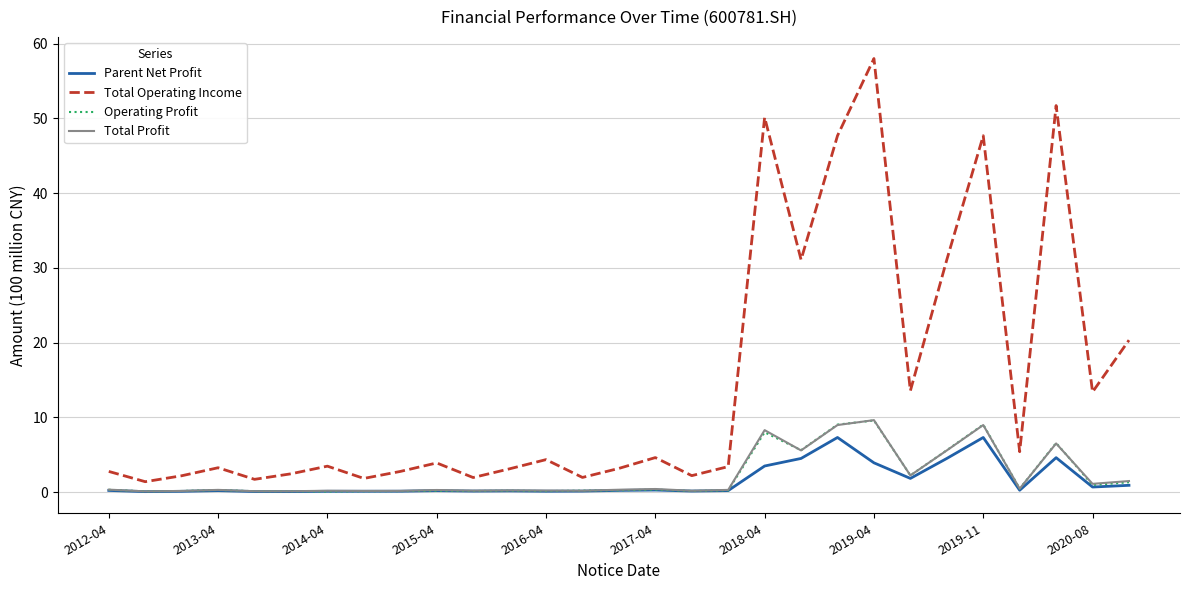

Which series has the largest range (max minus min)?

Total Operating Income